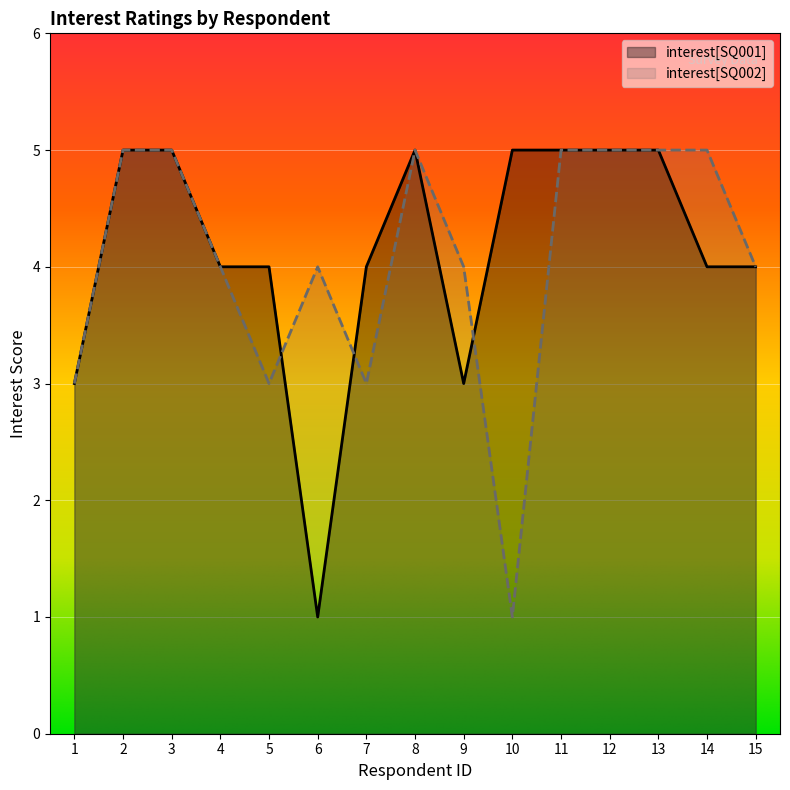

Which series changed the most between 8 and 11?

interest[SQ001]